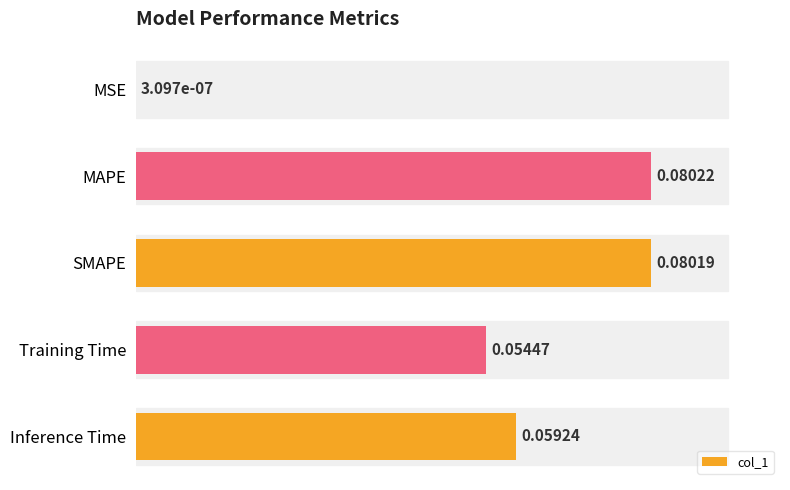

What is the sum of all values?

0.3